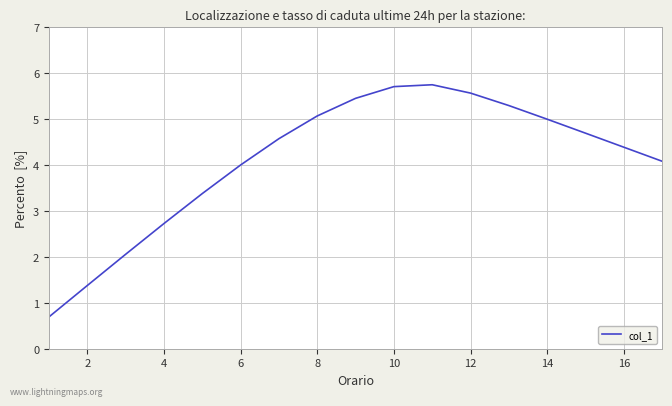

True or false: there are more than 0 points higher than both neighbors.

True